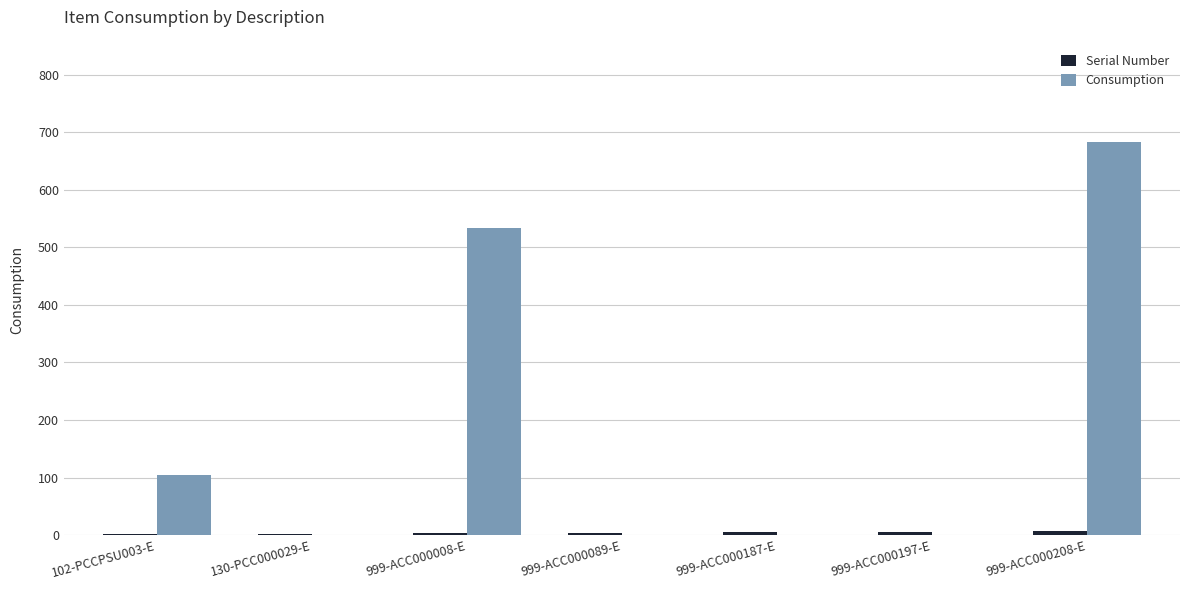

What is the maximum value shown in the chart?

683